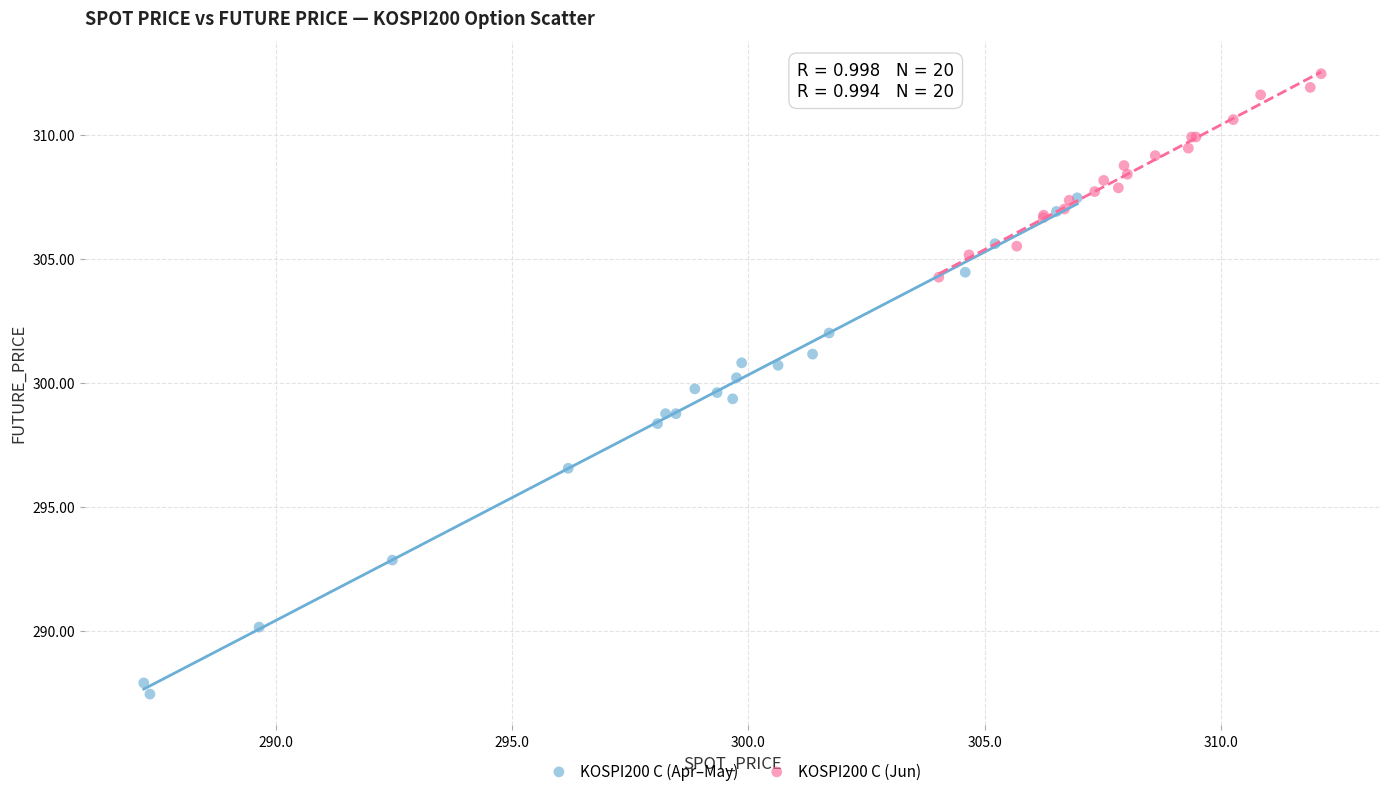

Which series reaches the minimum Y coordinate?

KOSPI200 C (Apr–May)